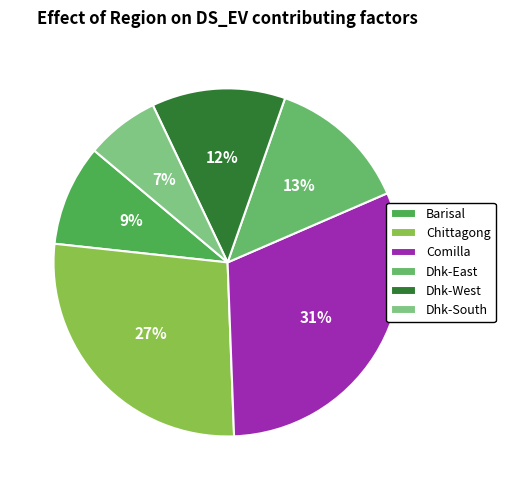

Is there a majority slice in this chart?

No